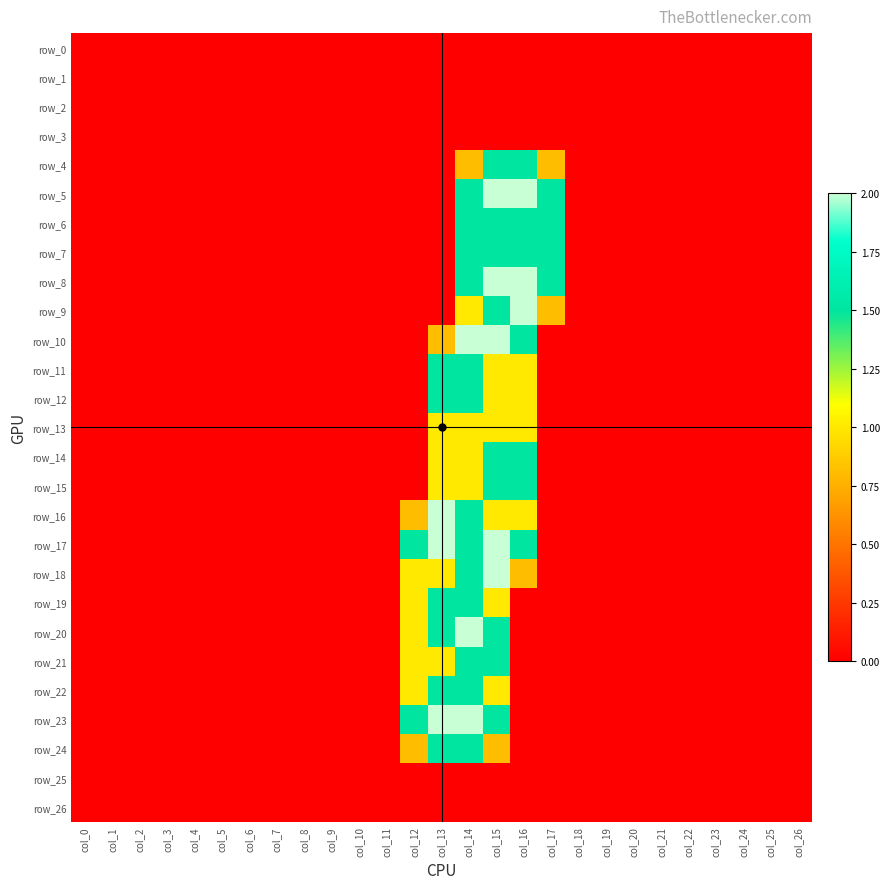

What is the difference between the maximum and minimum values in the row_16 series?

2.0